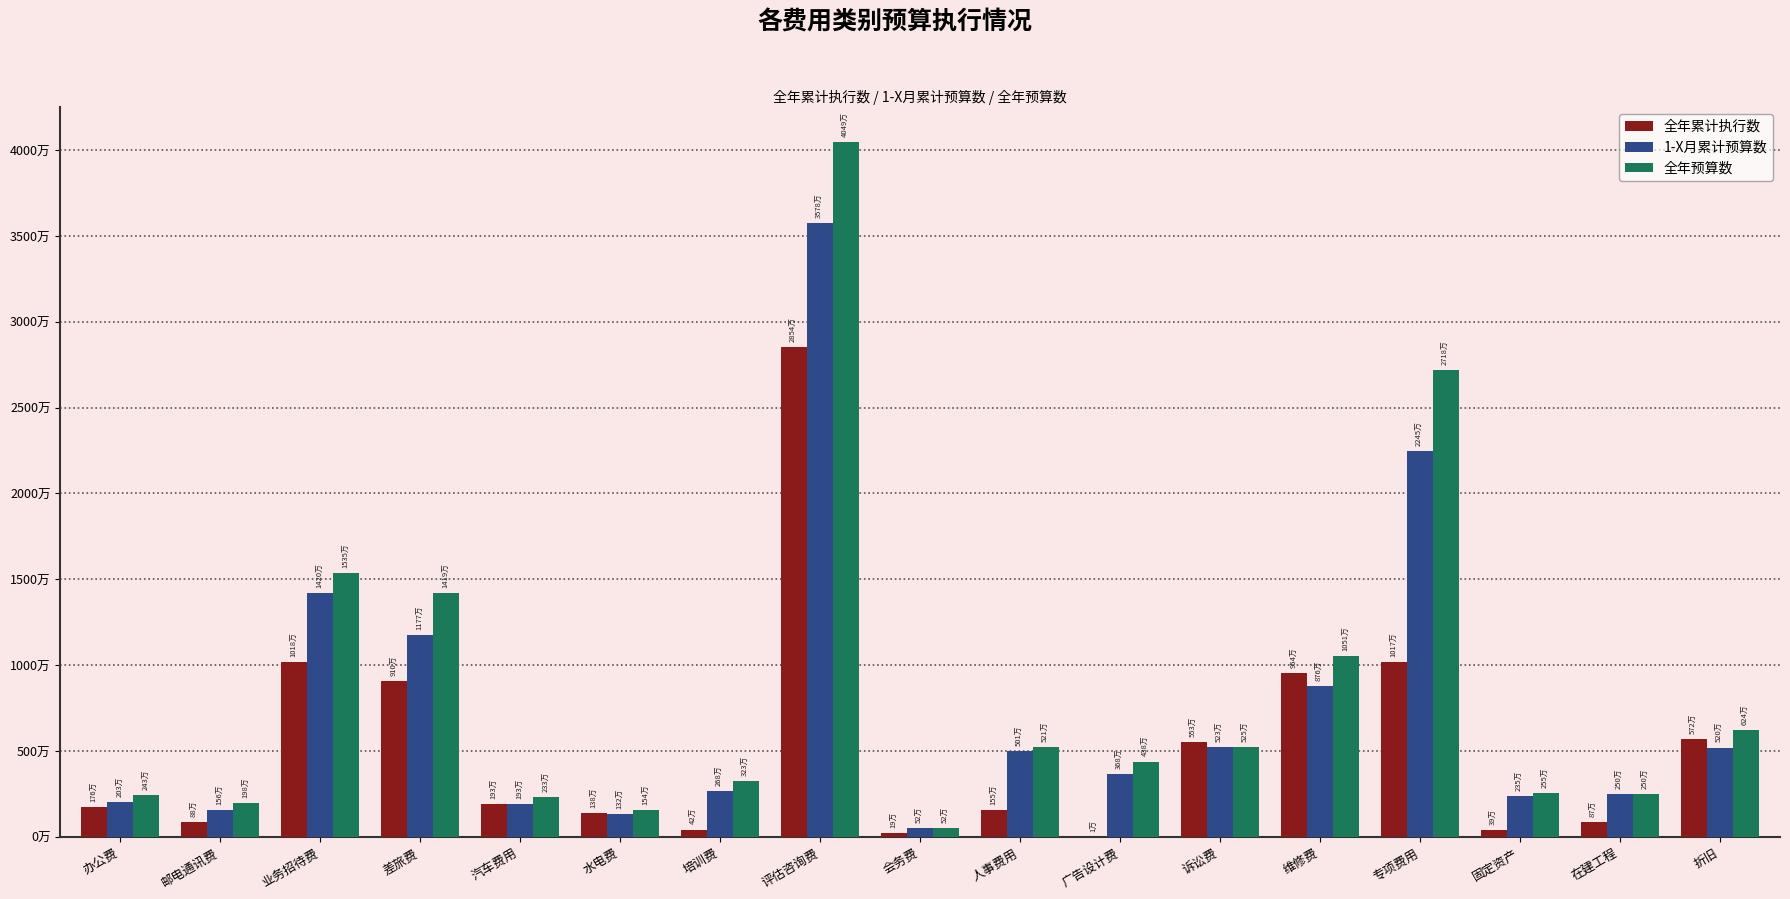

Rank the series by their average value, from highest to lowest.

全年预算数, 1-X月累计预算数, 全年累计执行数